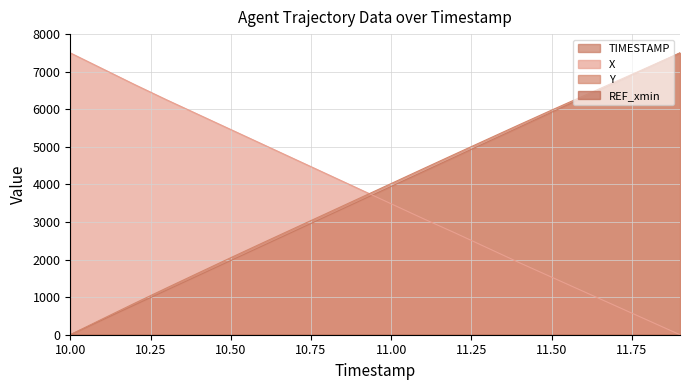

True or false: Y and X cross at least once.

True